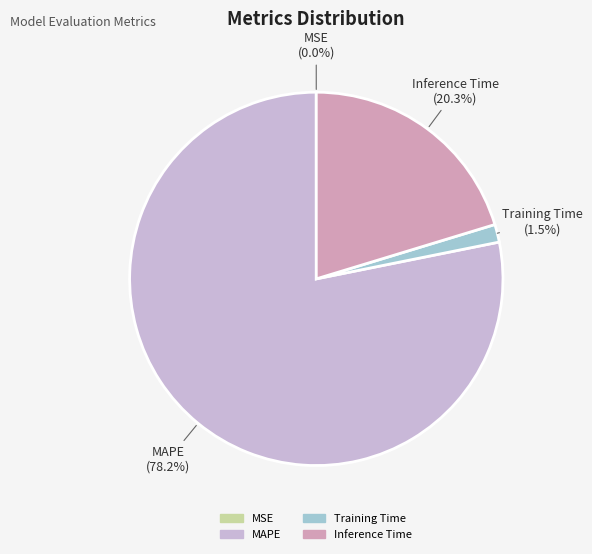

Is there any slice that represents more than half of the pie?

Yes